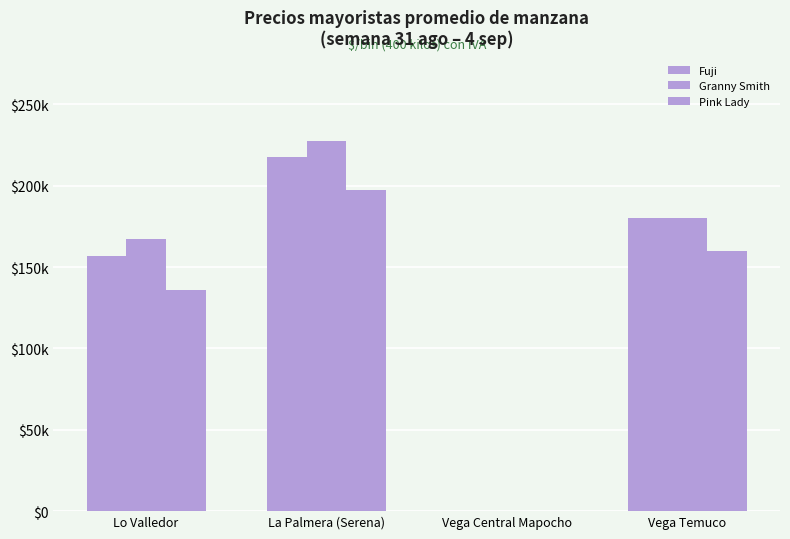

What is the sum of all Pink Lady values?

493382